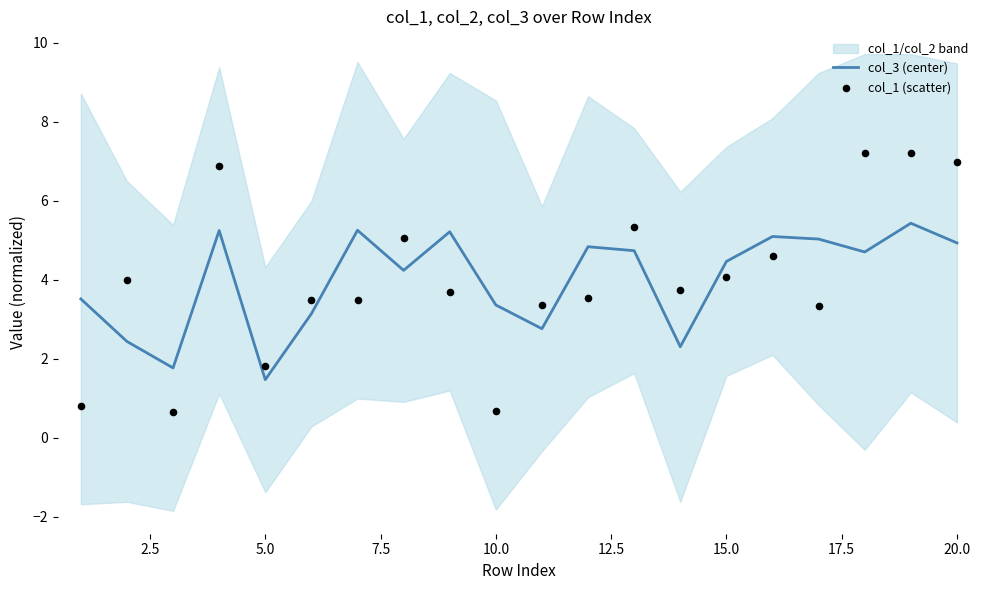

Is it true that col_3 (center) equals 4.9 at 20.0?

True